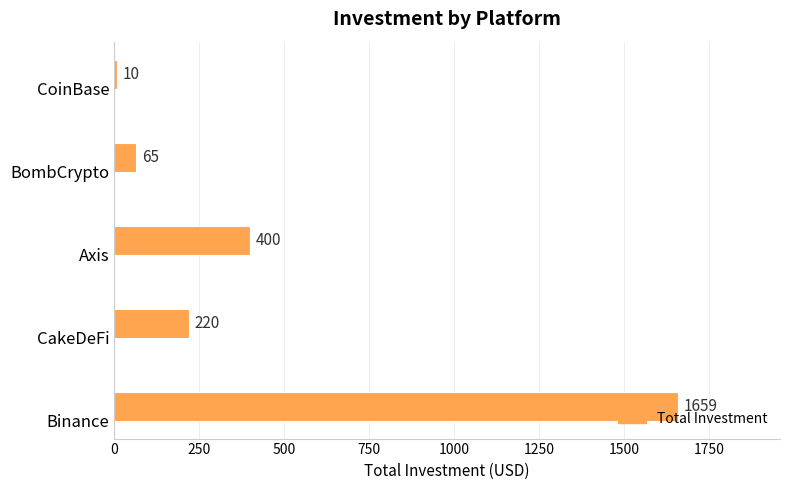

Reading top to bottom, transcribe all the data shown in this chart.

CoinBase=10	BombCrypto=65	Axis=400	CakeDeFi=220	Binance=1659